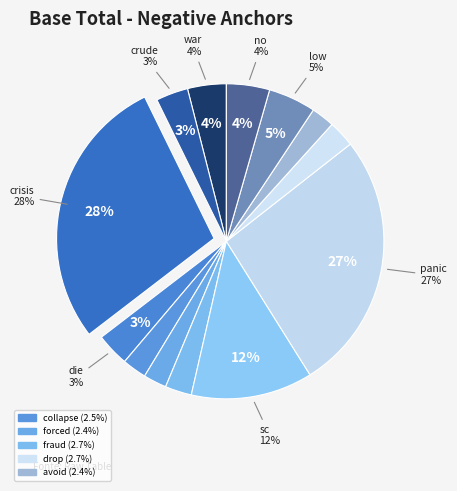

Is it true that sc is 12% of the pie?

True